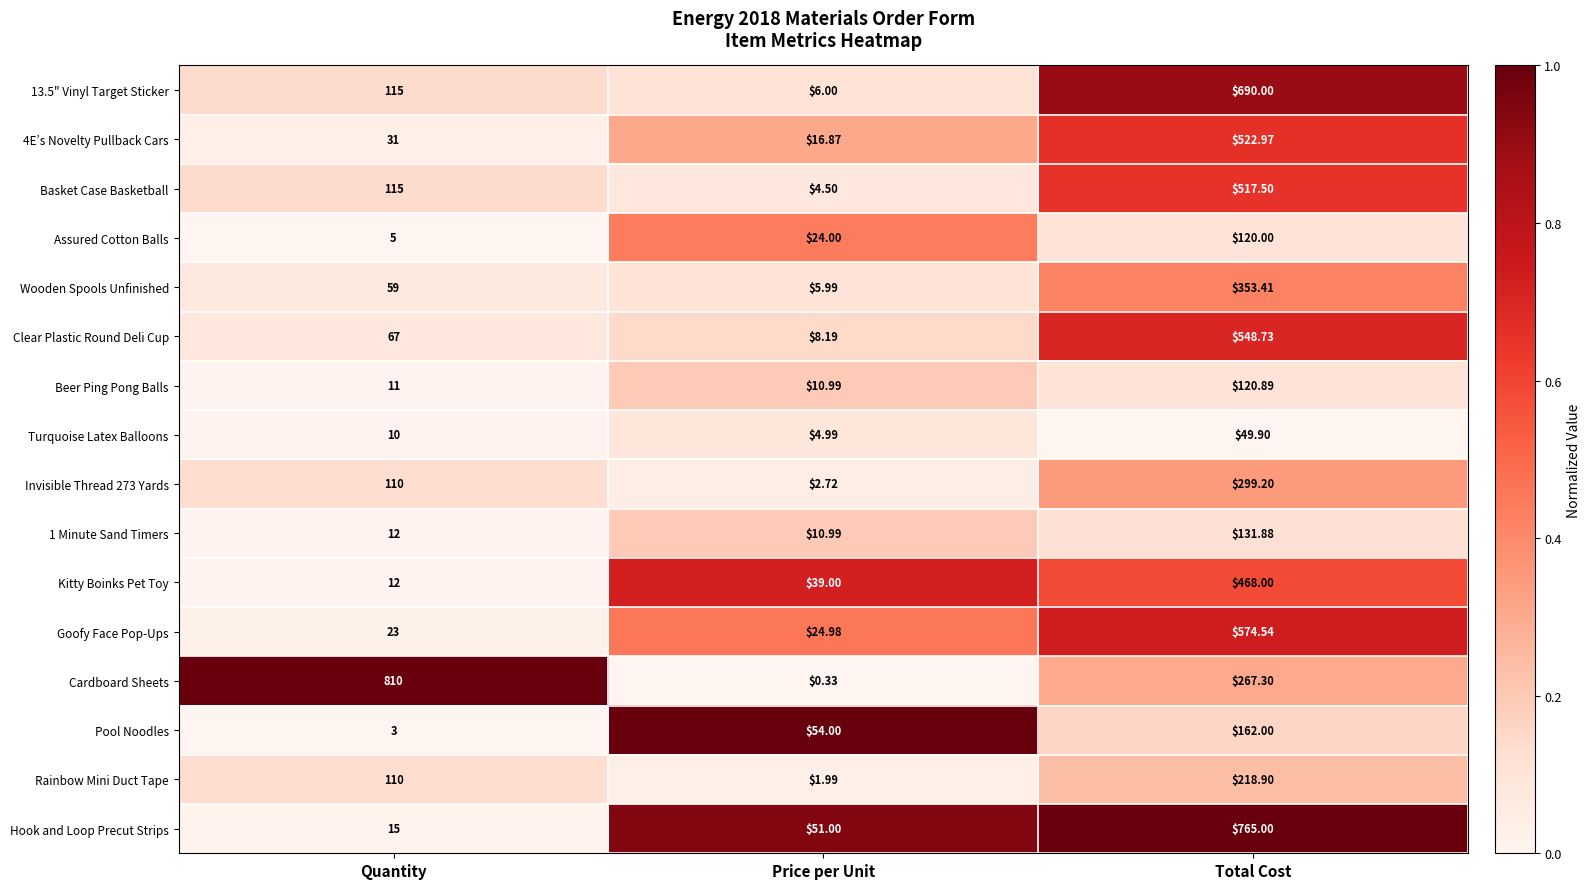

Is the value of Pool Noodles at Total Cost greater than the value of Cardboard Sheets at Total Cost?

No